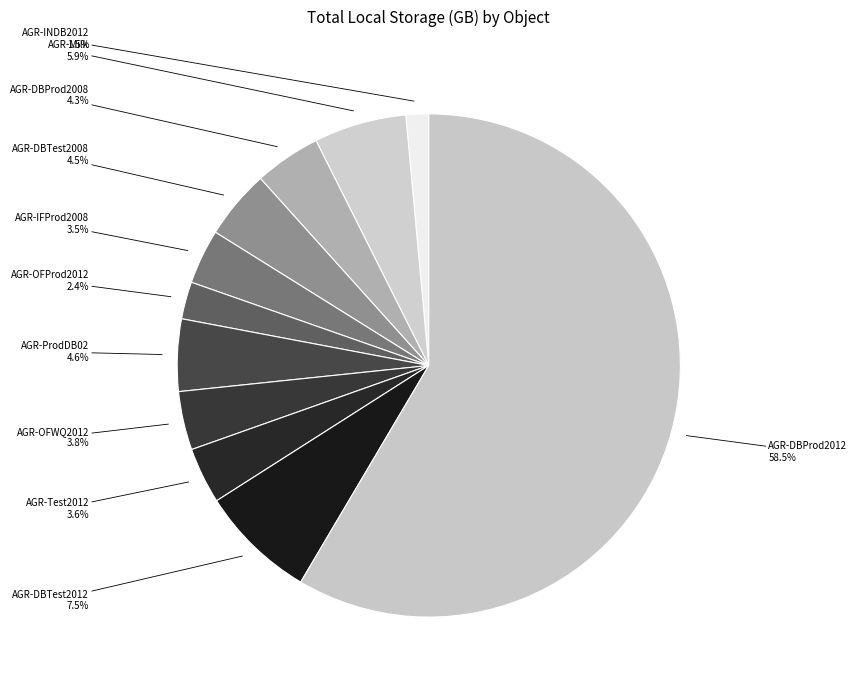

Count the number of slices in the pie.

11